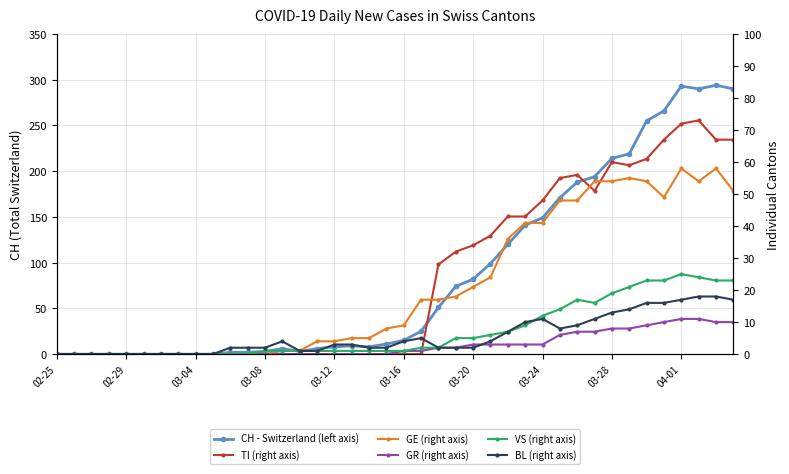

Is the value of CH - Switzerland (left axis) at 02-25 greater than the value of GE (right axis) at 26?

No